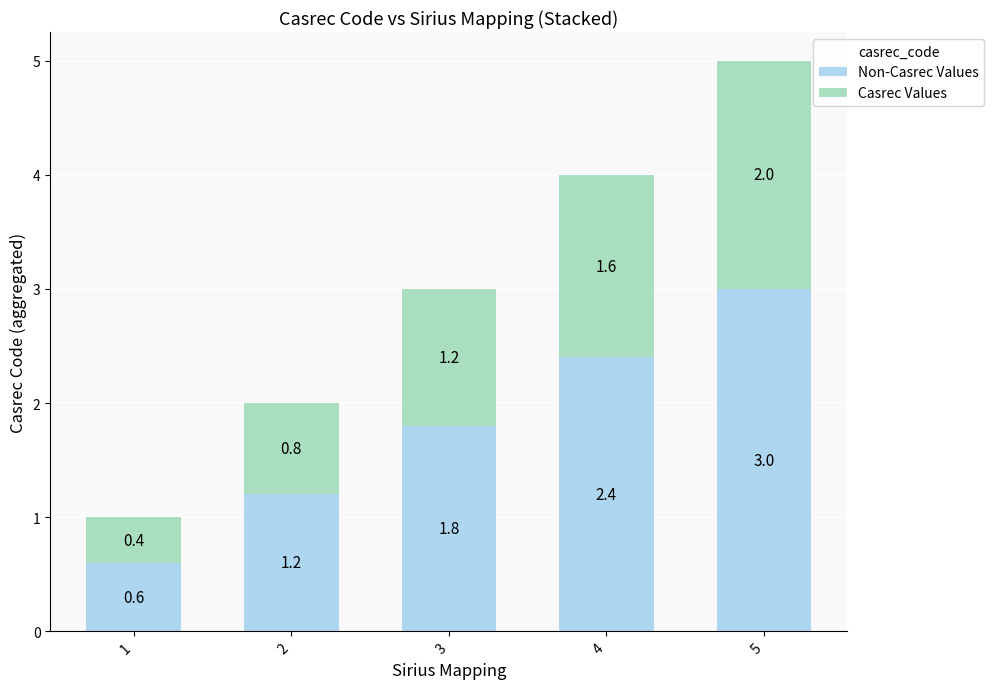

What is the total value across all series at 5?

5.0